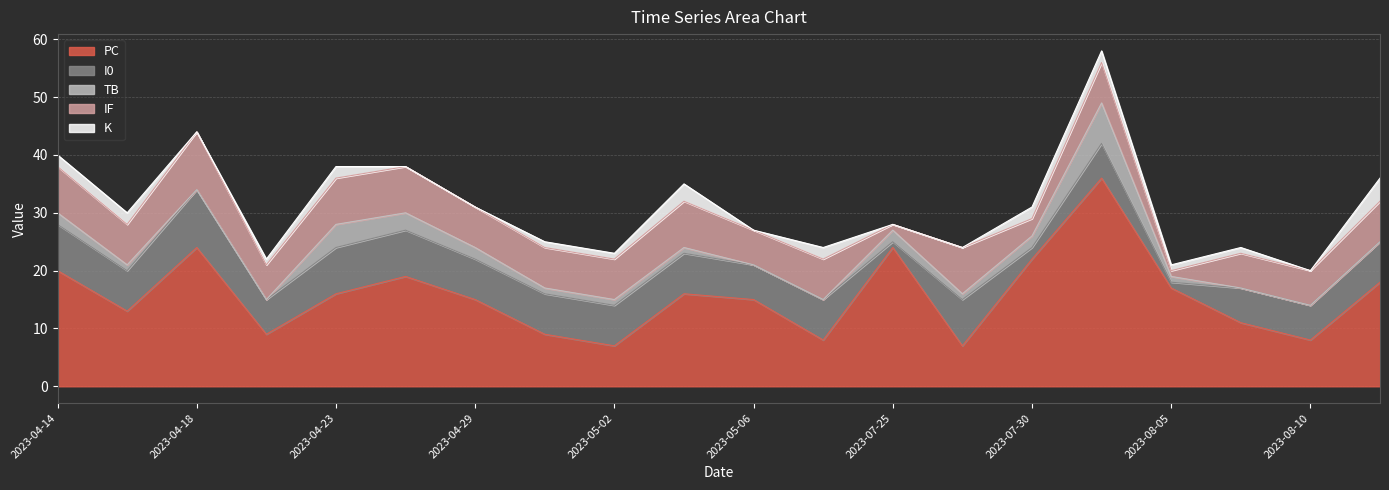

What is the spread (max minus min) of values at 2023-04-23?

14